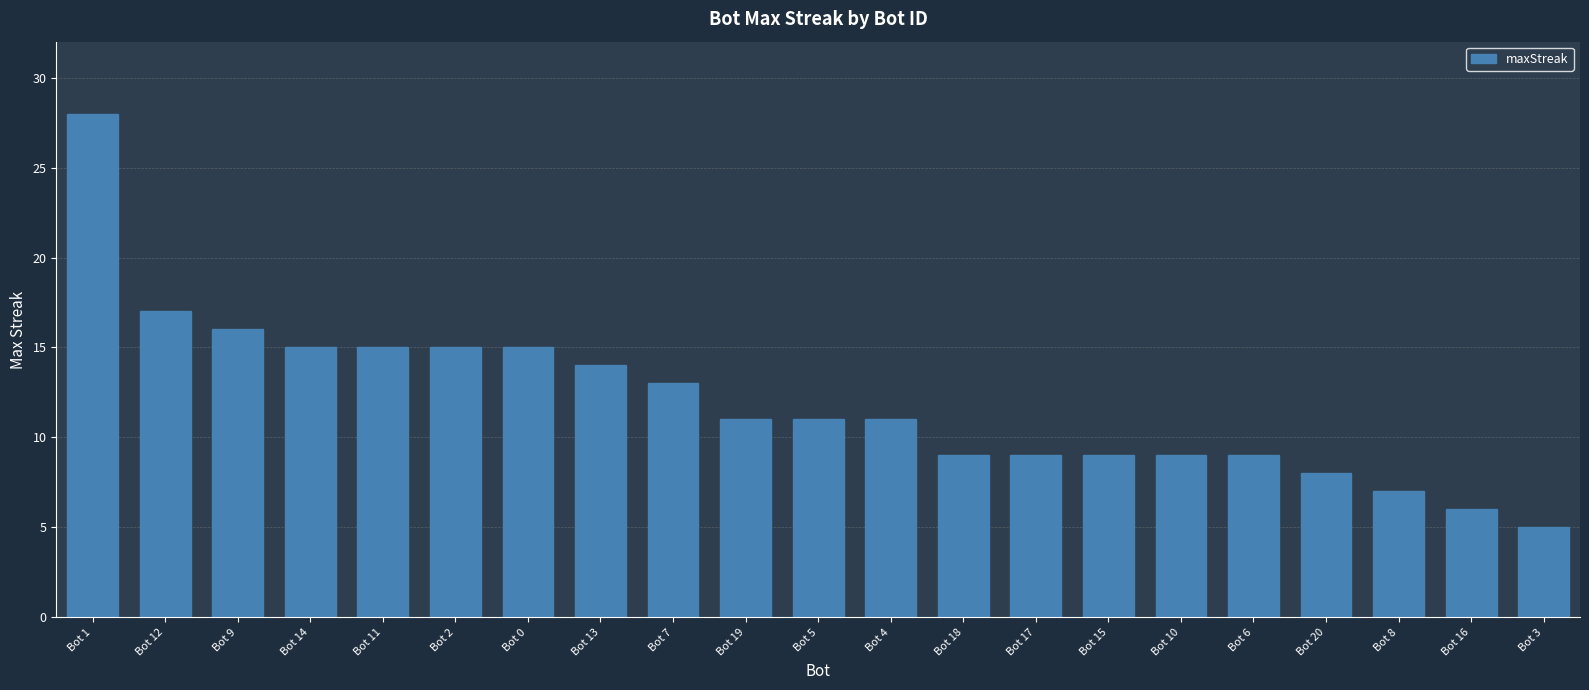

True or false: the data shows 7 at Bot 12.

False